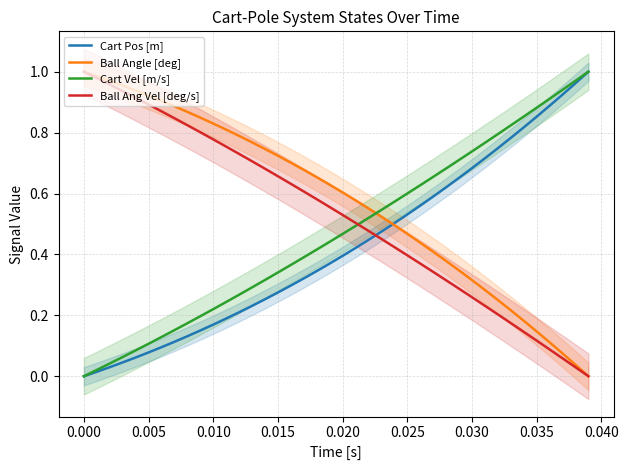

List the series in order of their overall mean, lowest first.

Cart Pos [m], Cart Vel [m/s], Ball Ang Vel [deg/s], Ball Angle [deg]